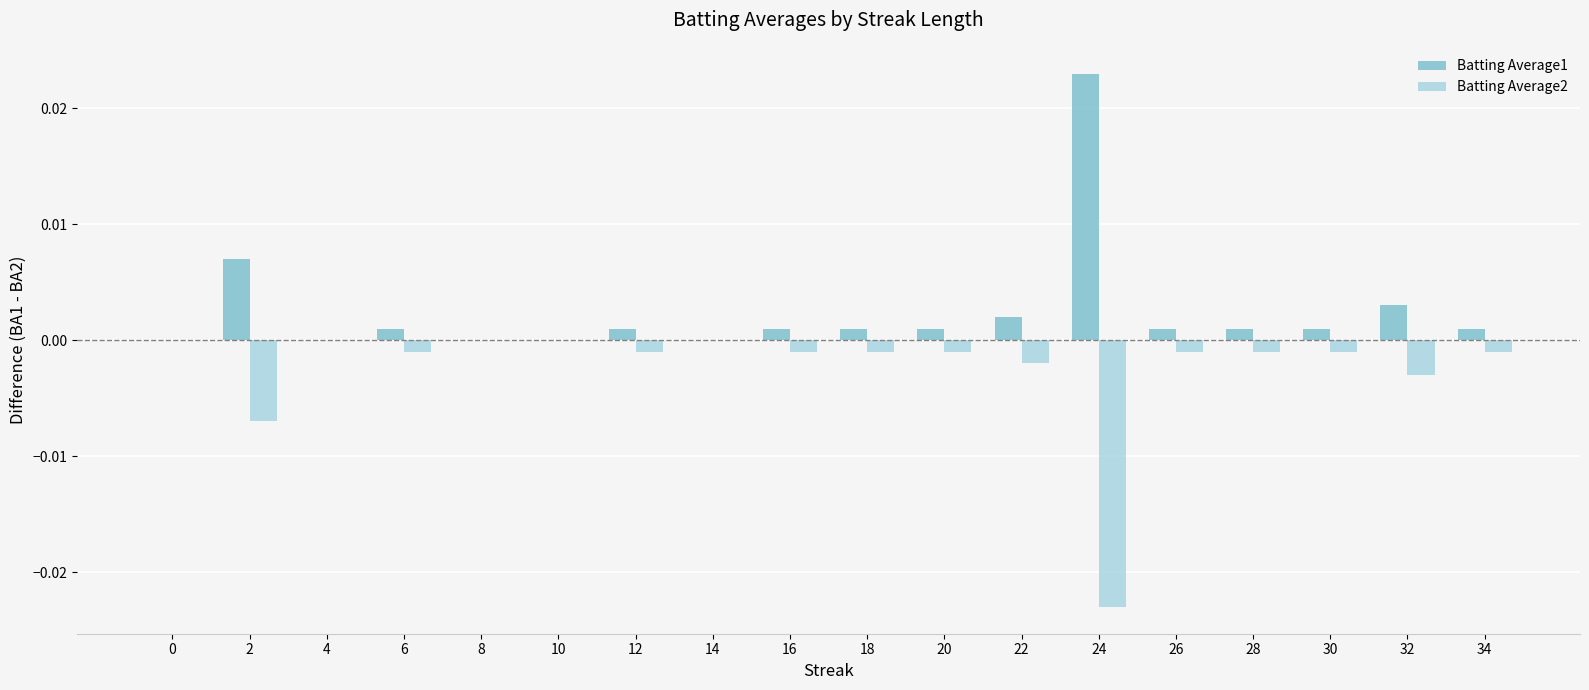

How many series are shown in this chart?

2